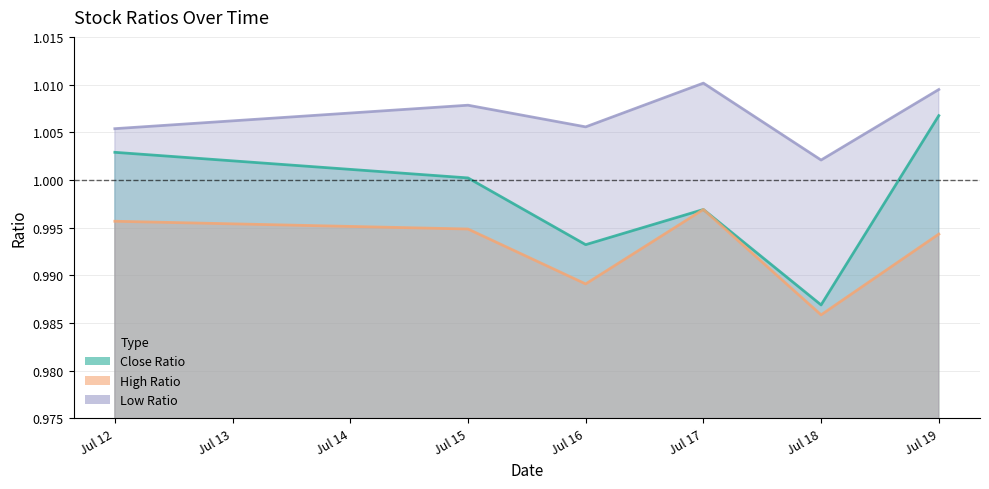

At which category is the sum across all series the highest?

Jul 19